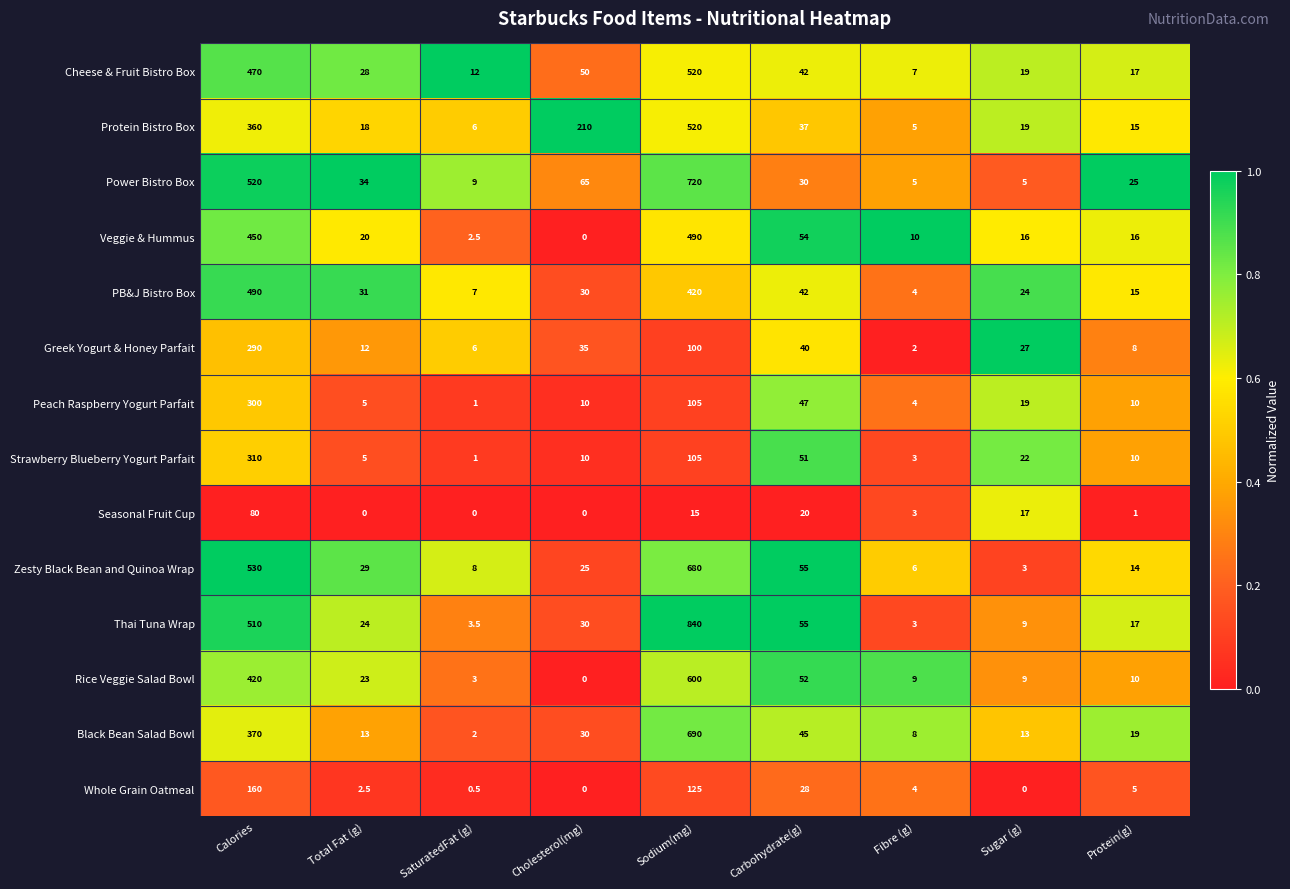

What is the spread (max minus min) of values at Sodium(mg)?

825.0